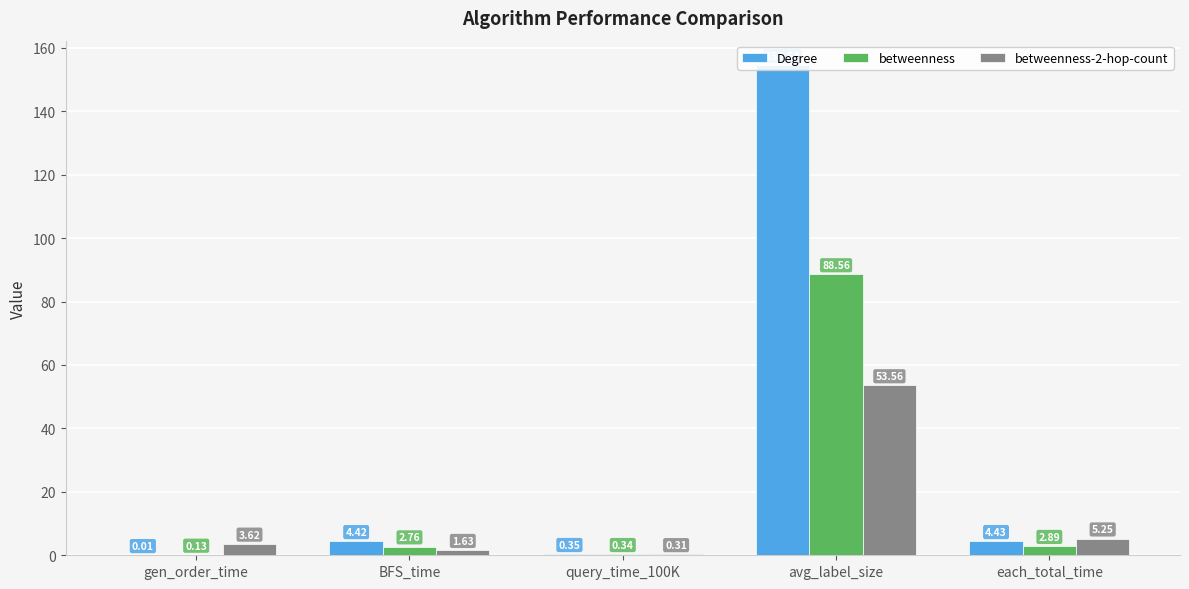

List the series in order of their peak value, highest first.

Degree, betweenness, betweenness-2-hop-count